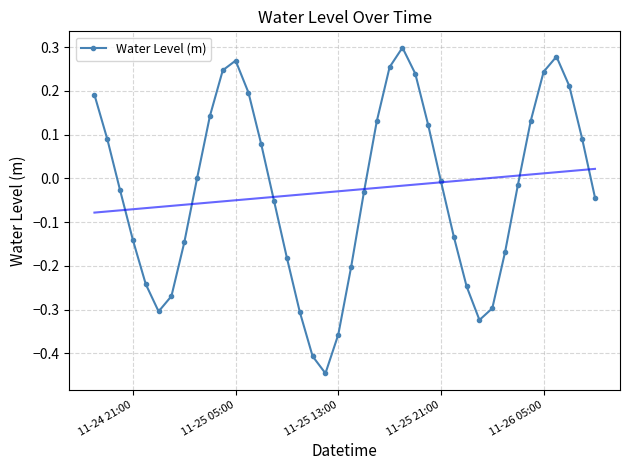

In Water Level (m), how many points are lower than both neighbors (excluding endpoints)?

3